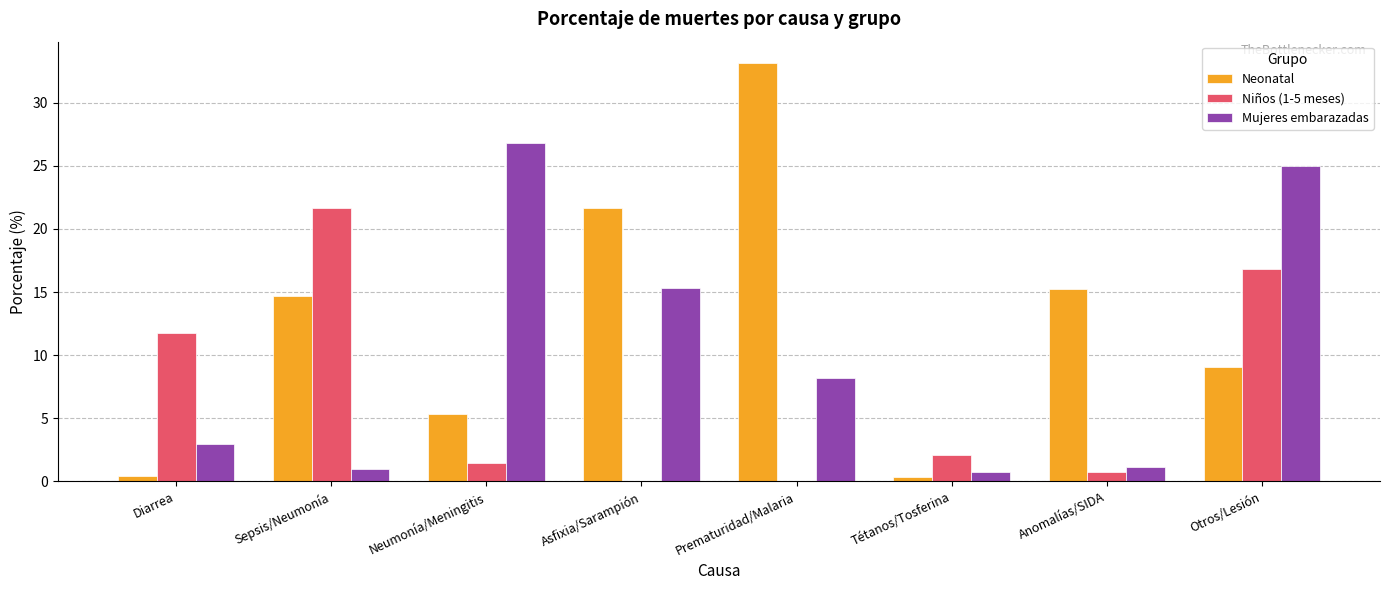

Is the value of Neonatal at Otros/Lesión greater than the value of Niños (1-5 meses) at Tétanos/Tosferina?

Yes